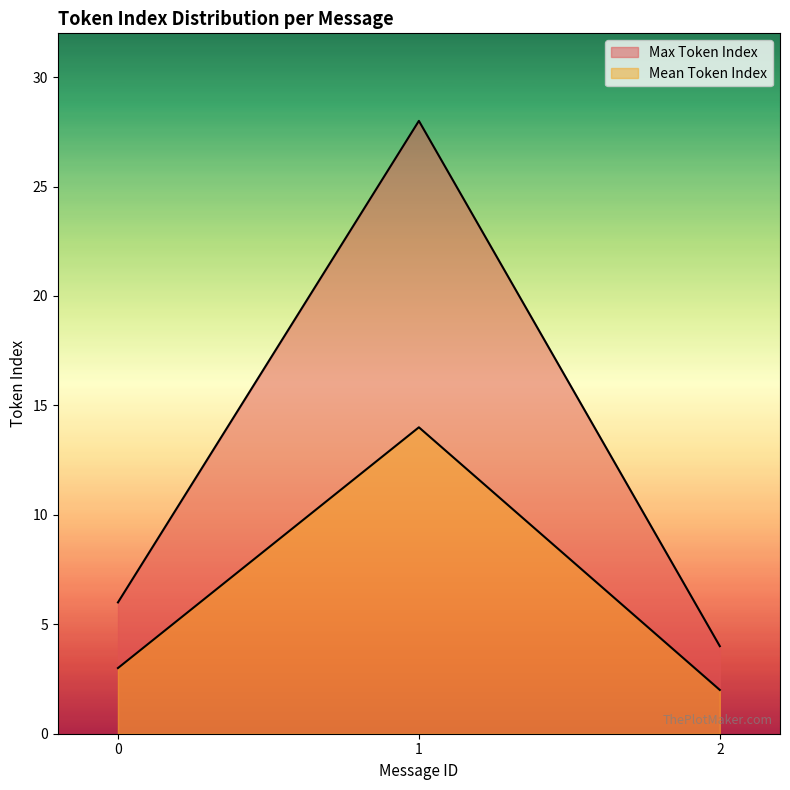

What is the approximate value of Mean Token Index at 0, to the nearest 5?

5